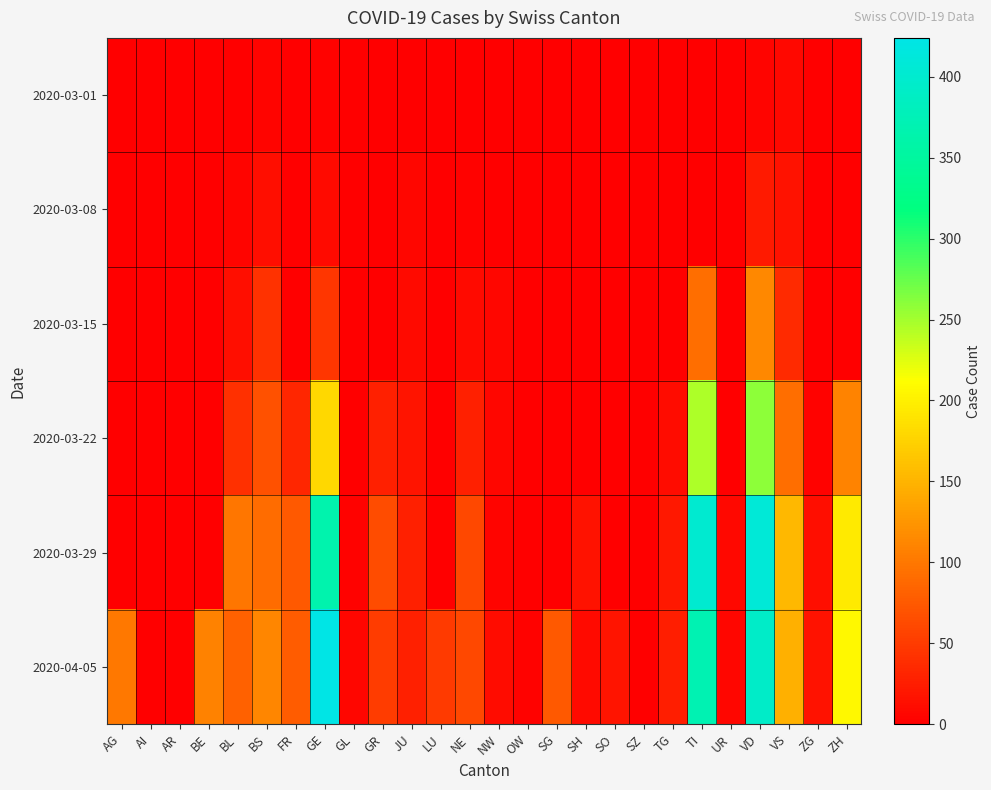

How many series are shown in this chart?

6